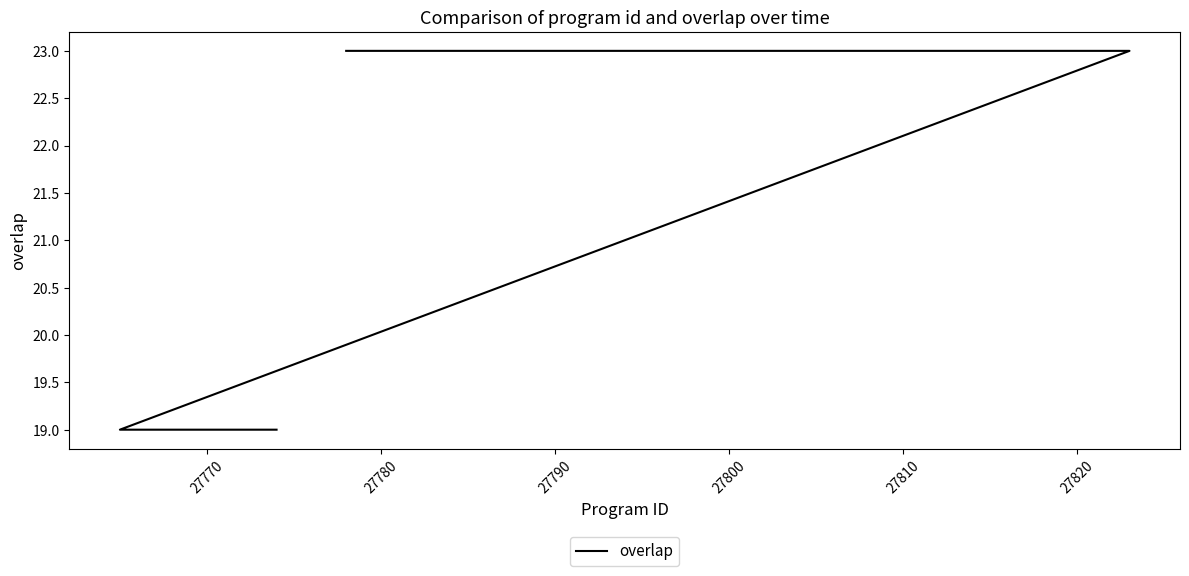

Count the number of categories in the chart.

25